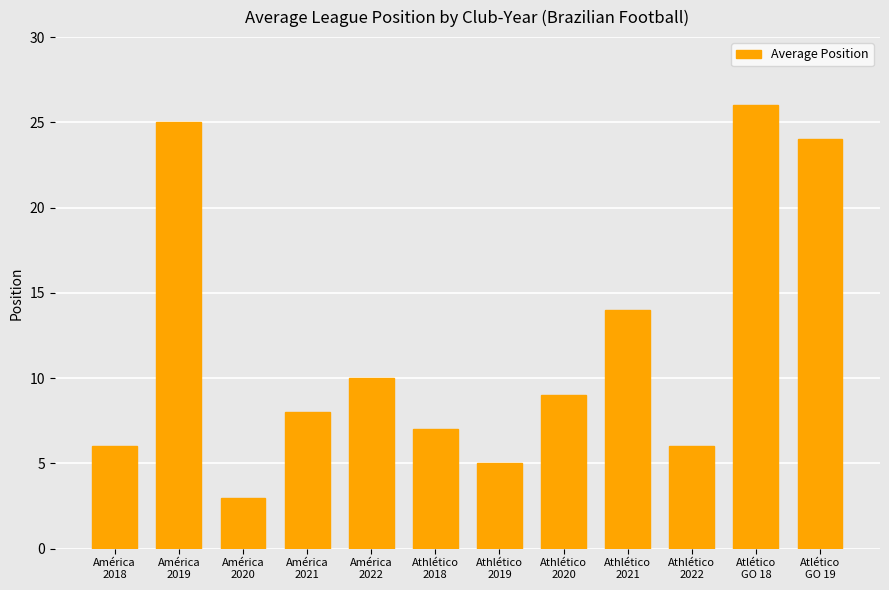

The value at Athlético
2021 is 14. True or false?

True